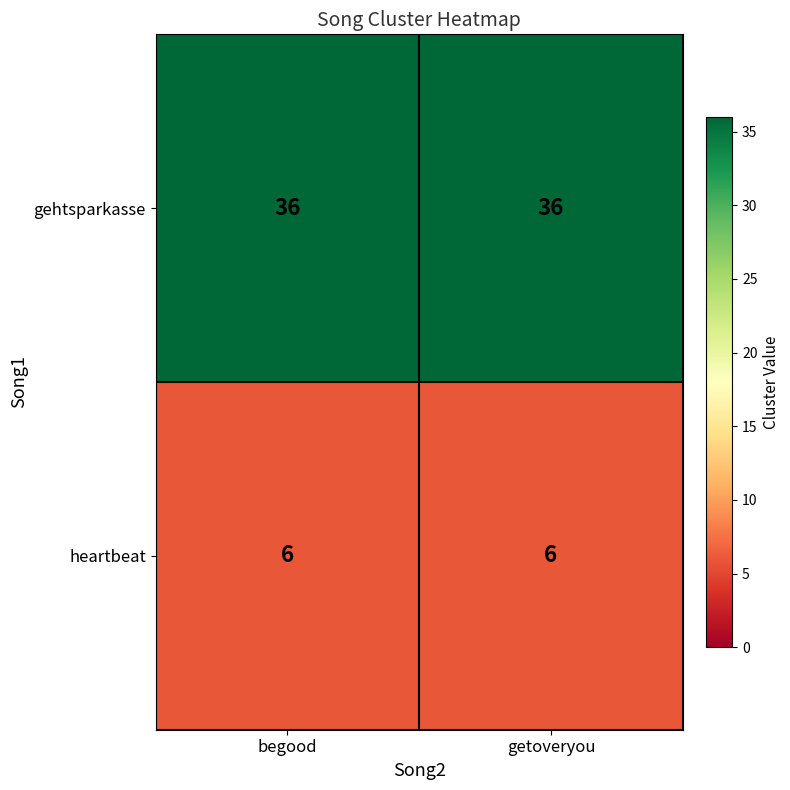

What is the minimum value shown in the chart?

6